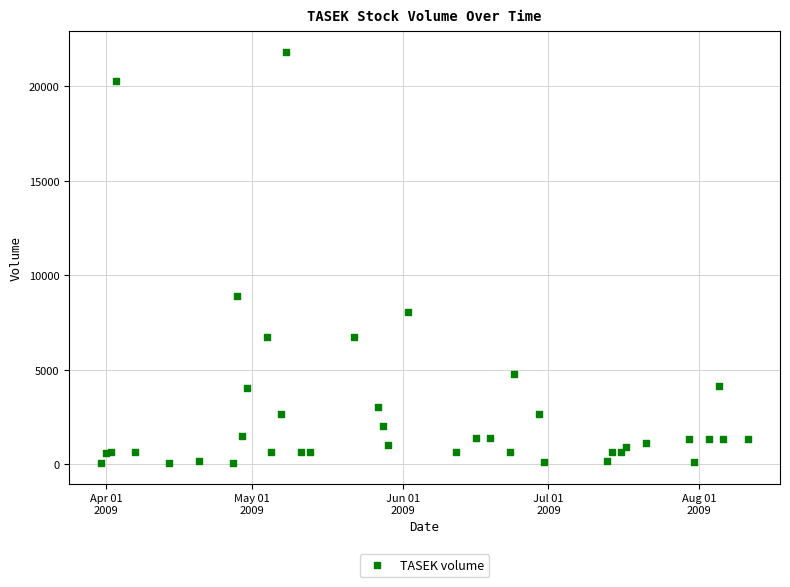

What Y value in the scatter plot is closest to 10939?

8926